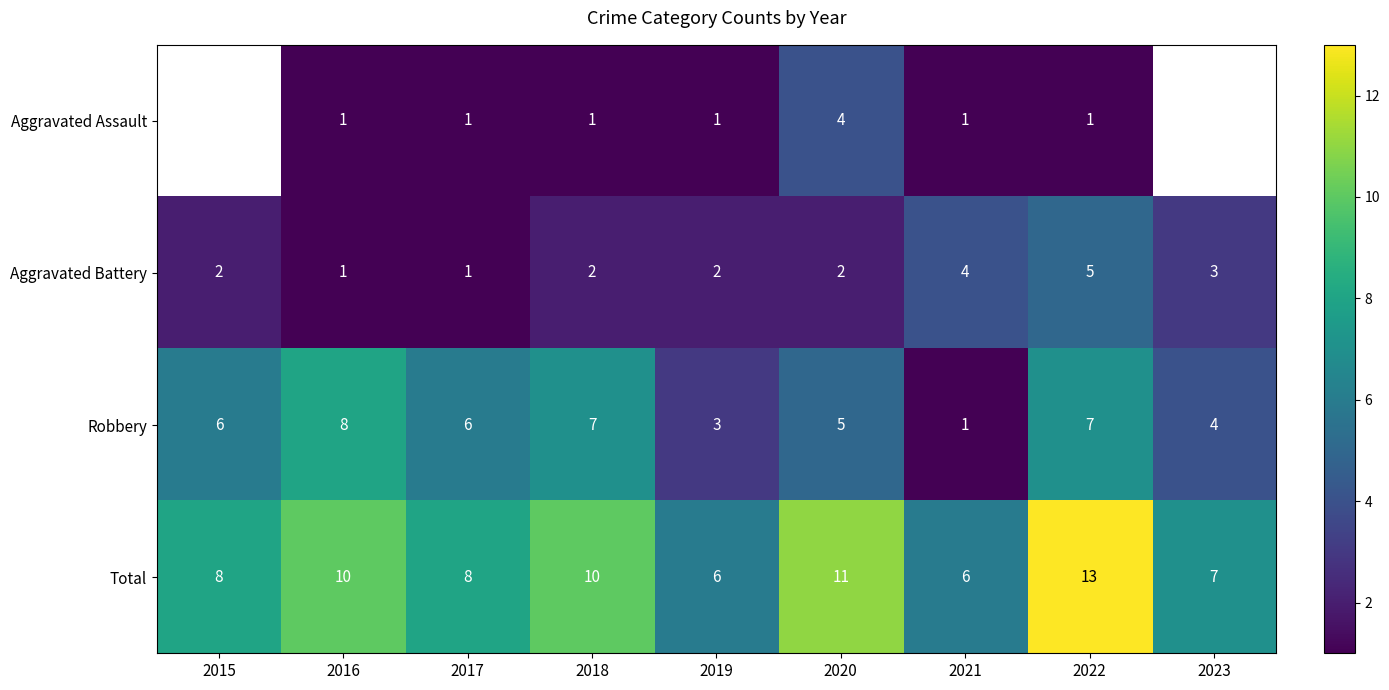

How many series are shown in this chart?

4